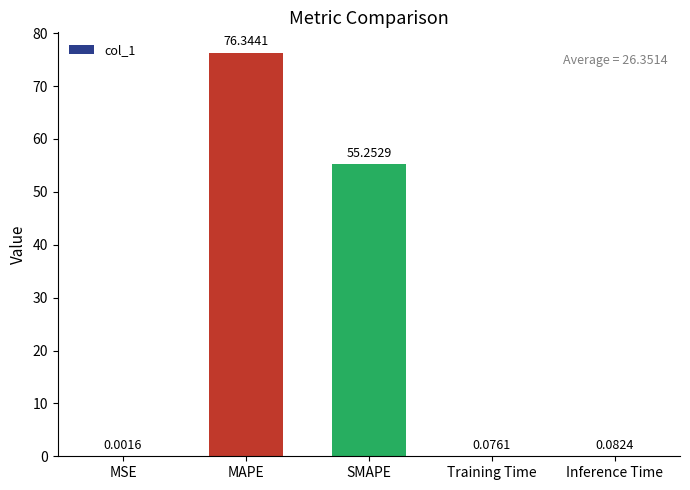

At which label is the value closest to 38?

SMAPE